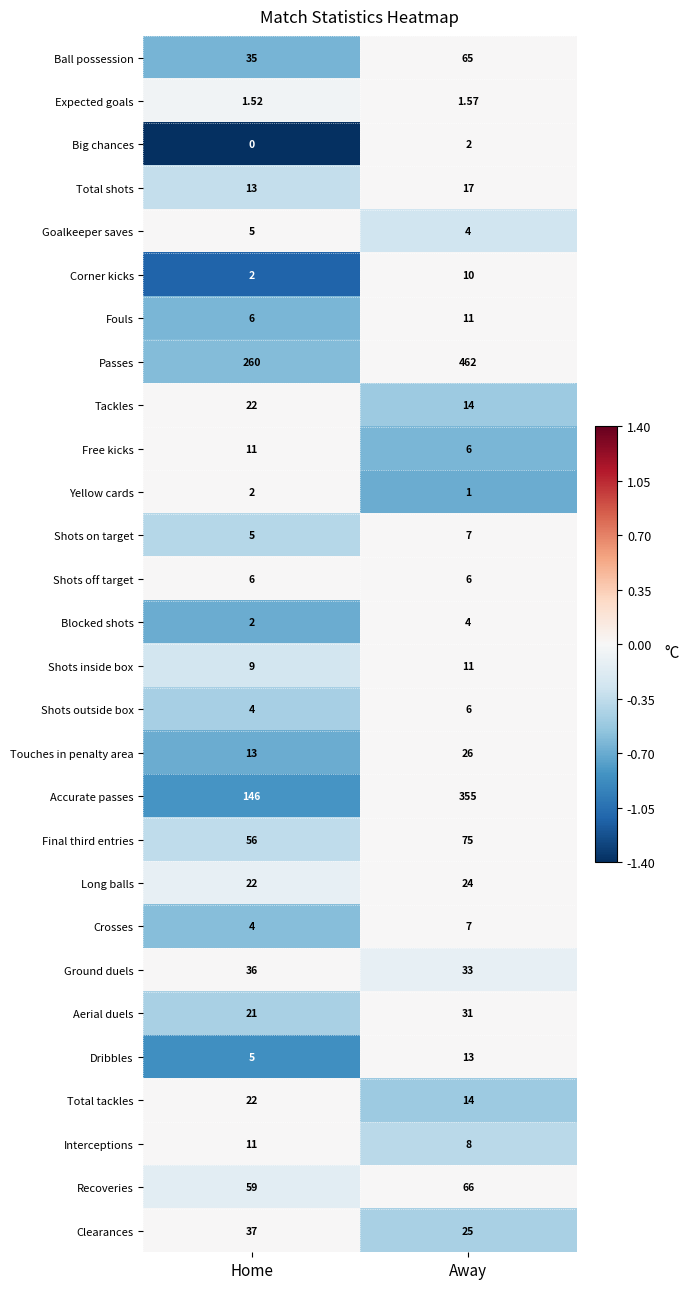

Is the value of Touches in penalty area at Away greater than the value of Dribbles at Away?

Yes